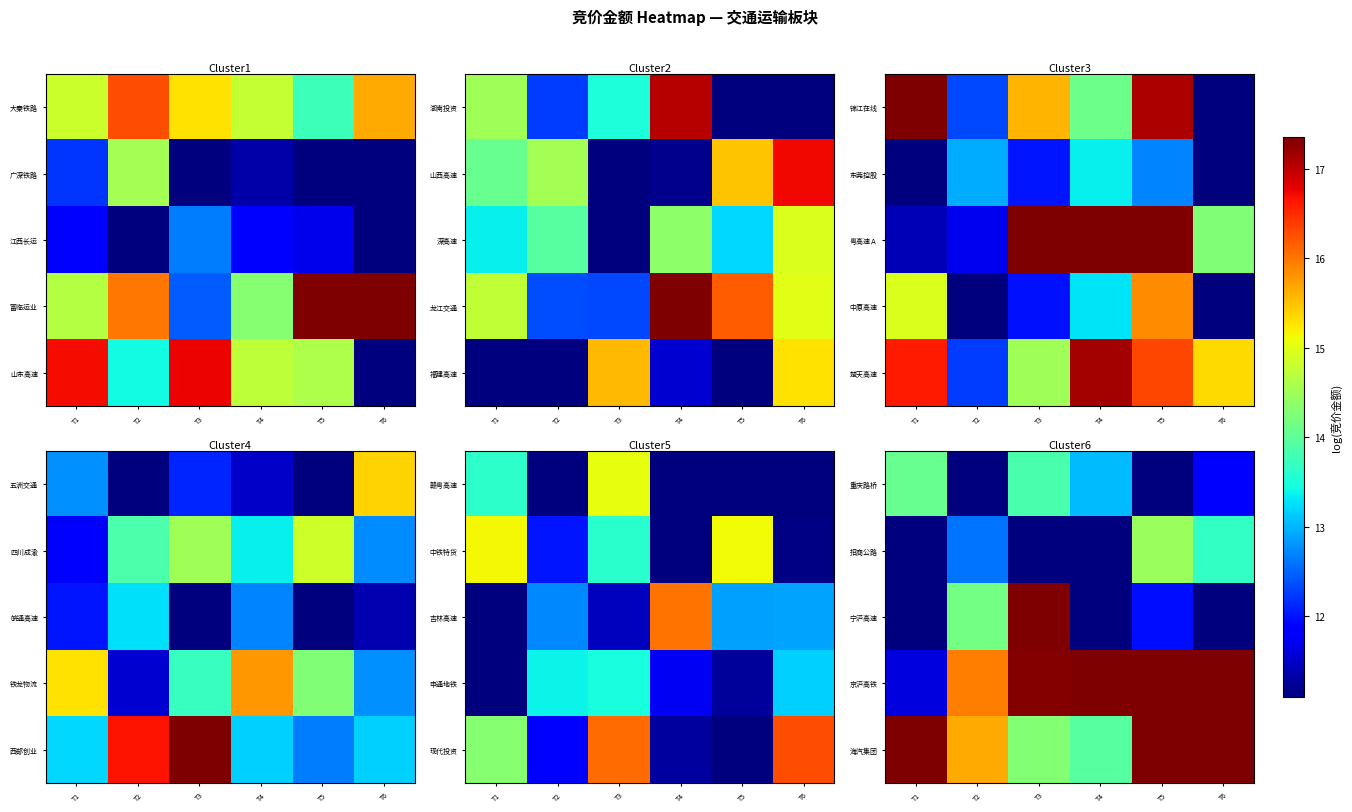

What is the spread (max minus min) of values at T5?

8.4